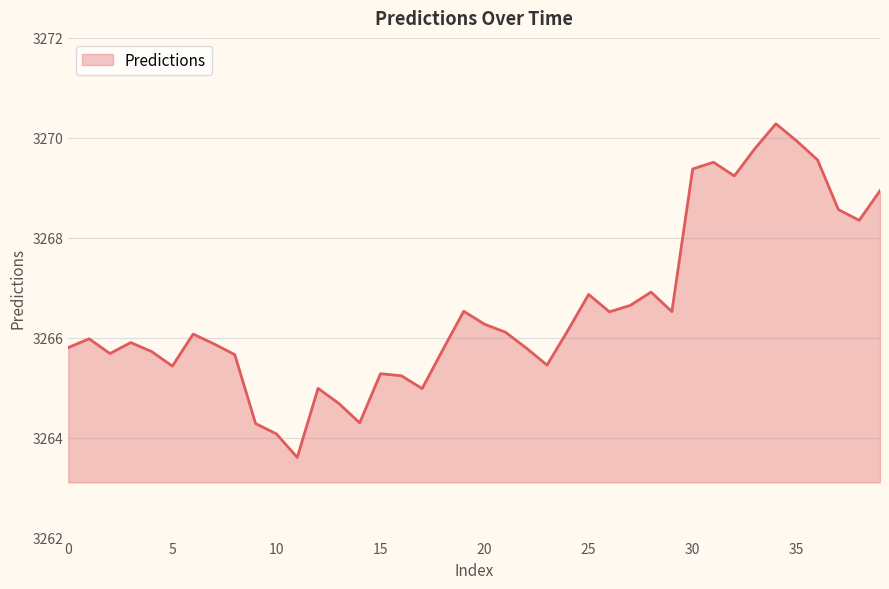

What is the minimum value shown in the chart?

3263.6